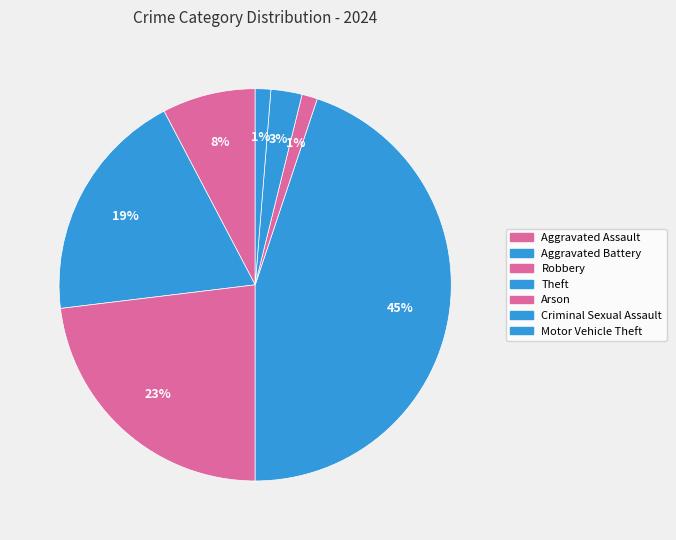

Is there a majority slice in this chart?

No